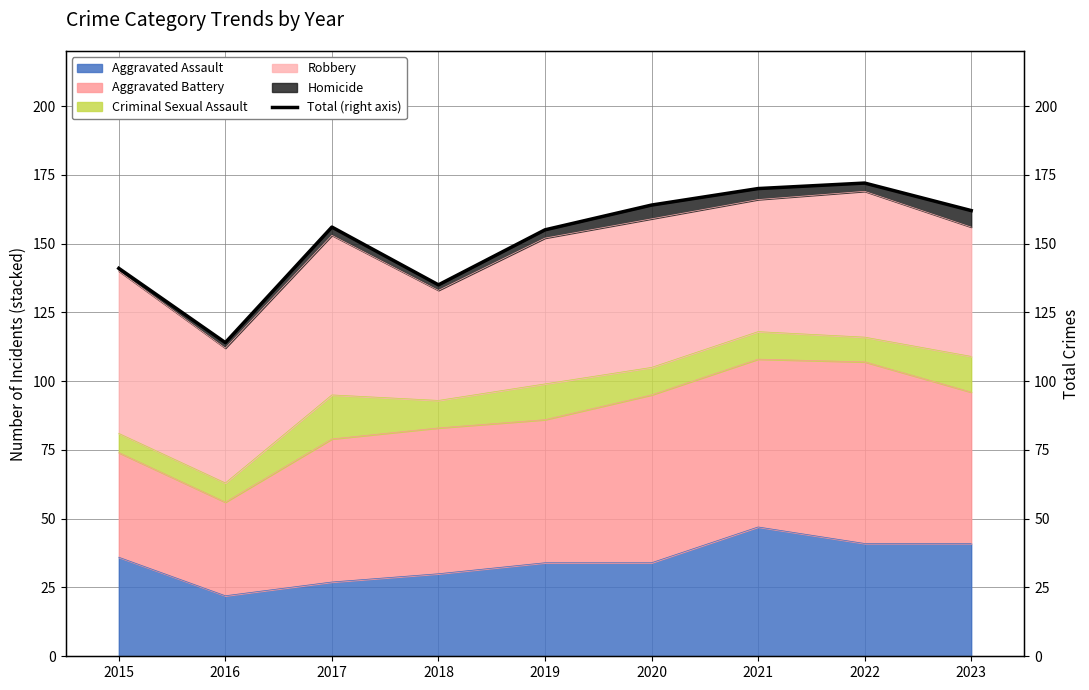

What is the sum of all values?

1369